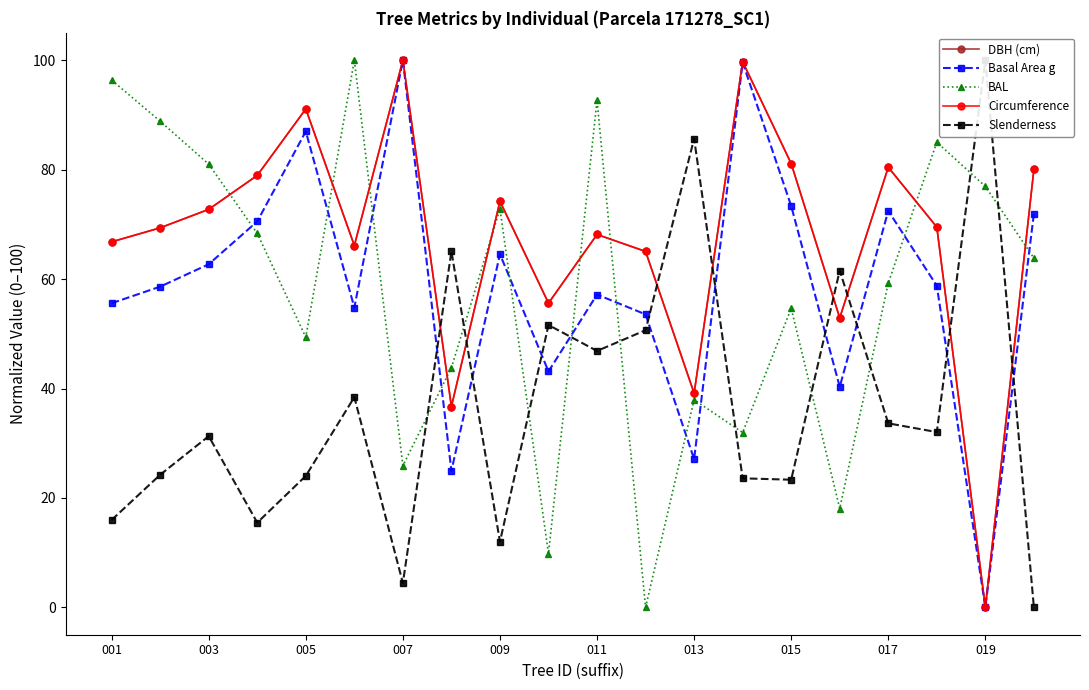

How many lines are shown in the chart?

5